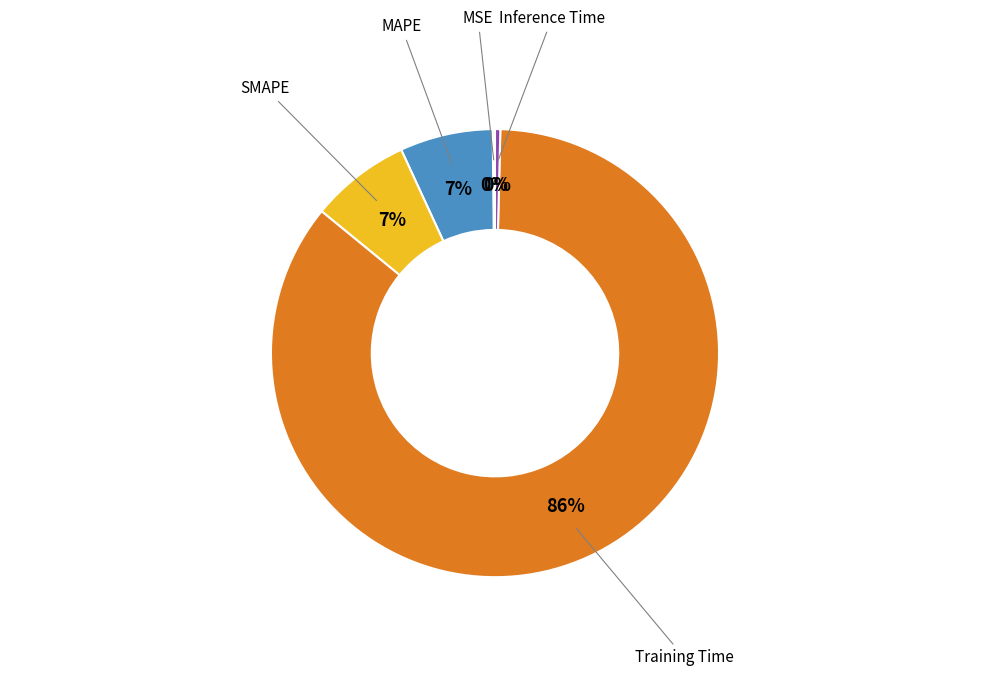

Is it true that MAPE is 14% of the pie?

False